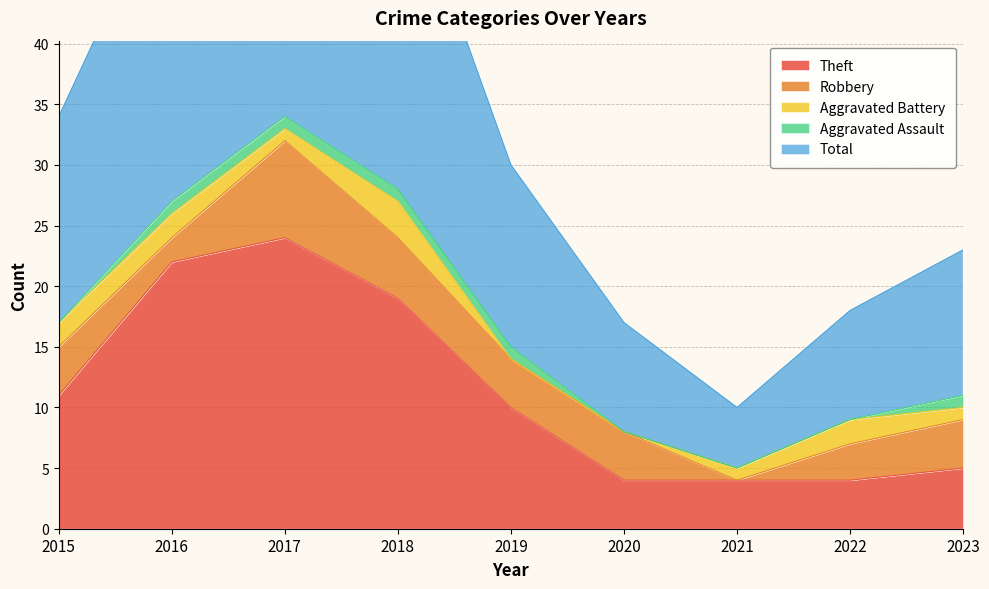

True or false: Total has more than 0 interior local peaks.

True